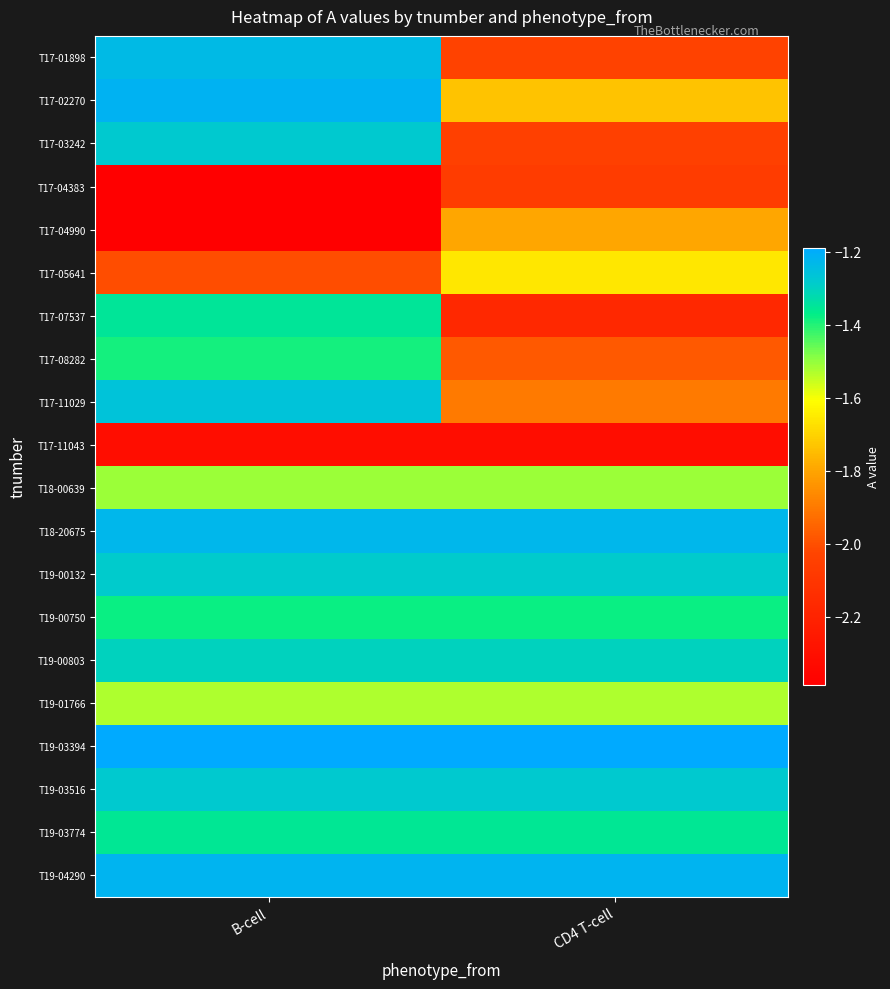

How many distinct data groups are displayed?

20